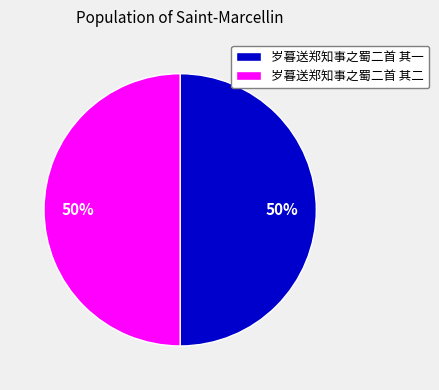

The 岁暮送郑知事之蜀二首 其二 slice represents 63% of the pie. True or false?

False